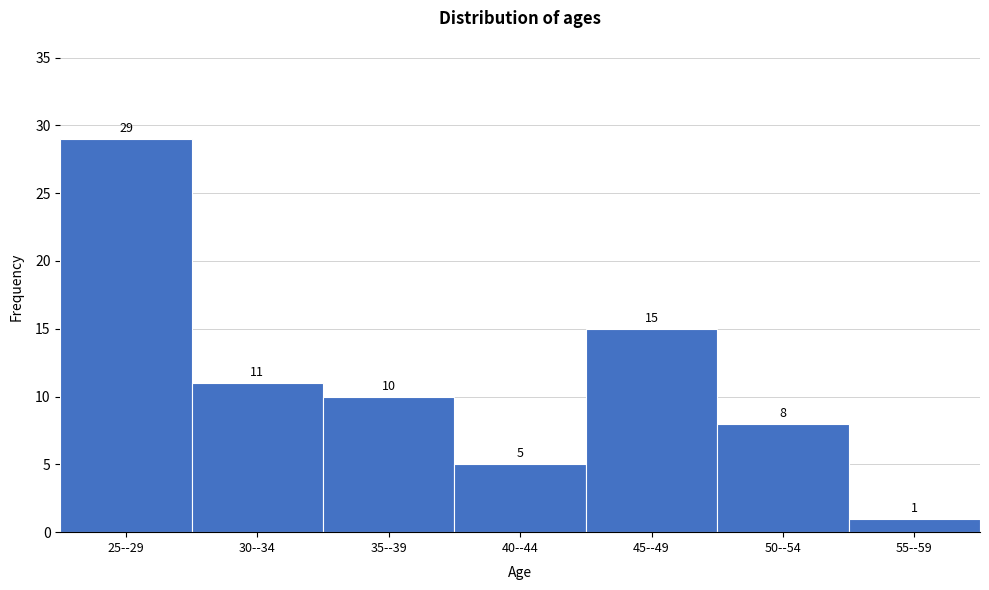

Reading right to left, transcribe all the data shown in this chart.

55--59=1	50--54=8	45--49=15	40--44=5	35--39=10	30--34=11	25--29=29